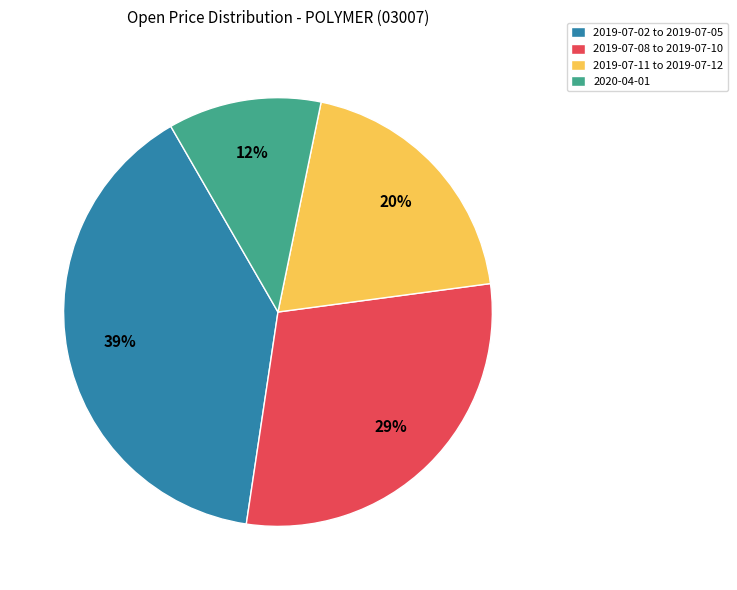

Combined, do 2019-07-02 to 2019-07-05 and 2019-07-08 to 2019-07-10 account for over 50%?

Yes